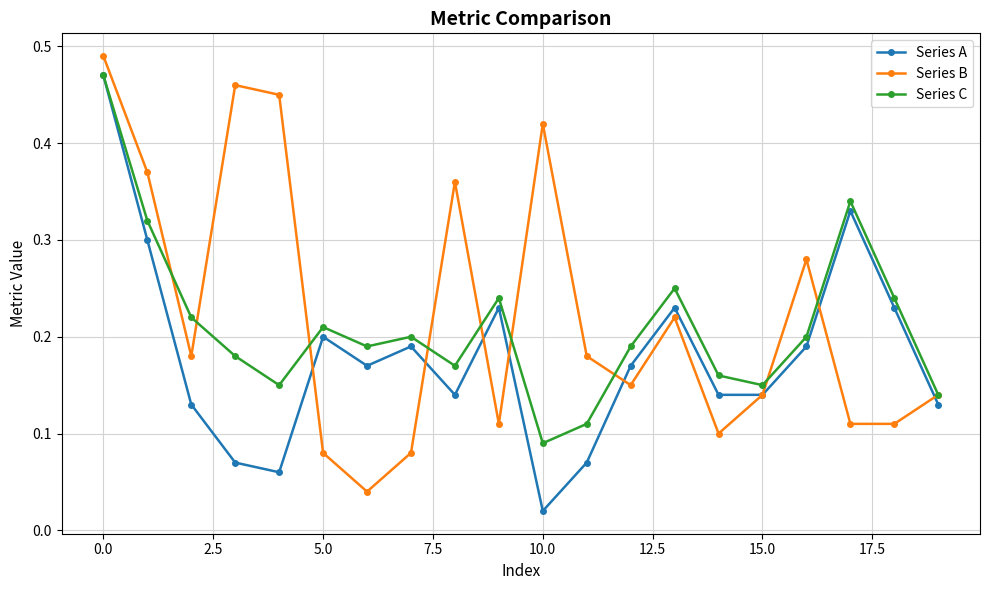

True or false: Series C has more than 0 points higher than both neighbors.

True